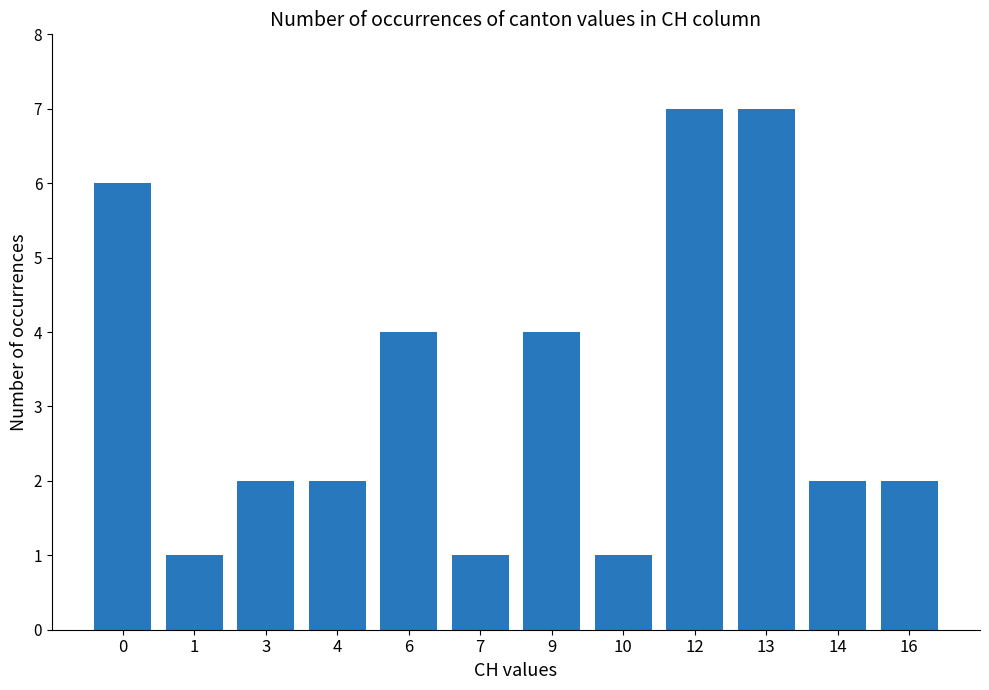

What is the change in value from 4 to 12?

+5